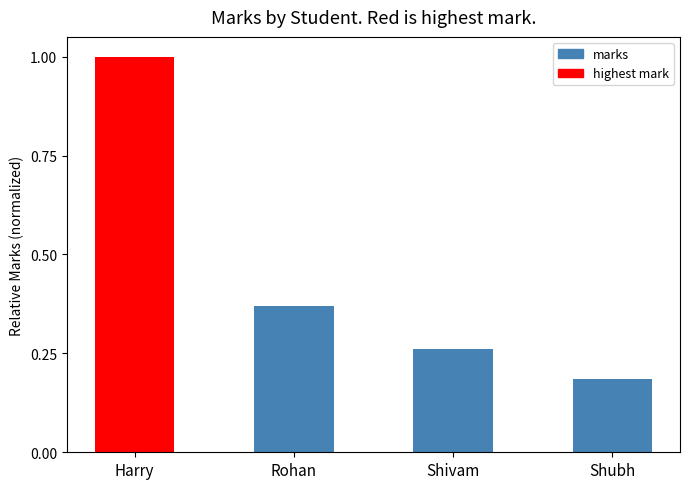

What is the sum of all values?

1.8